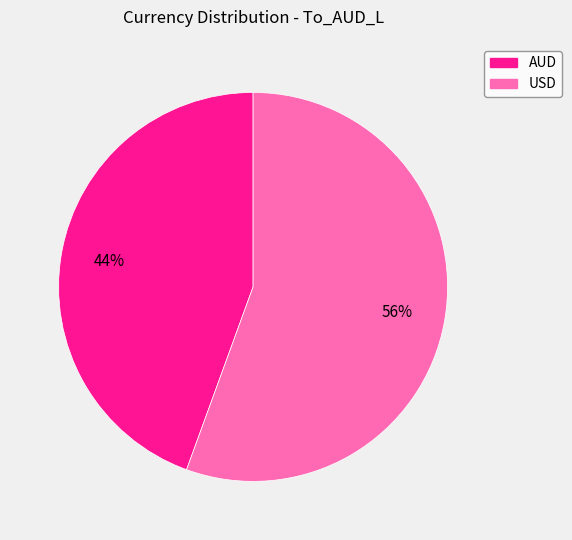

Rank the categories by value from highest to lowest.

USD, AUD